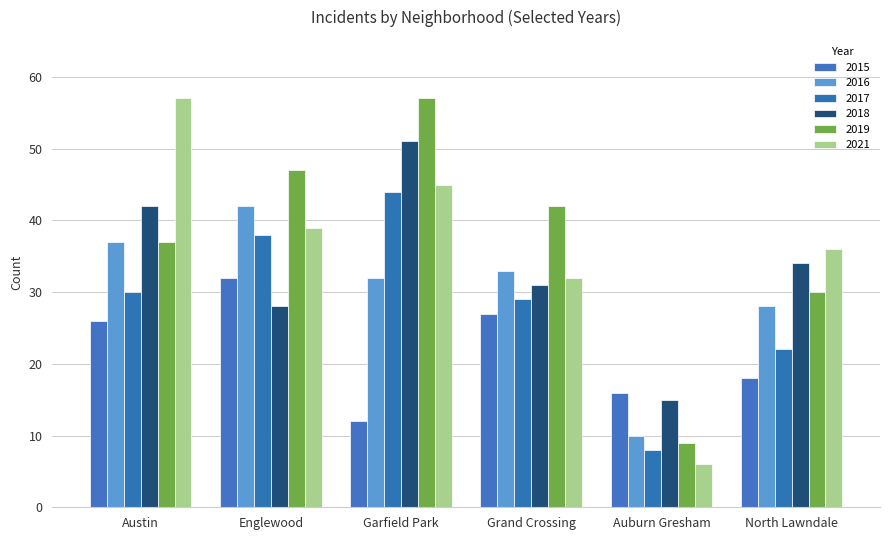

Is the value of 2021 at Grand Crossing greater than the value of 2015 at Auburn Gresham?

Yes